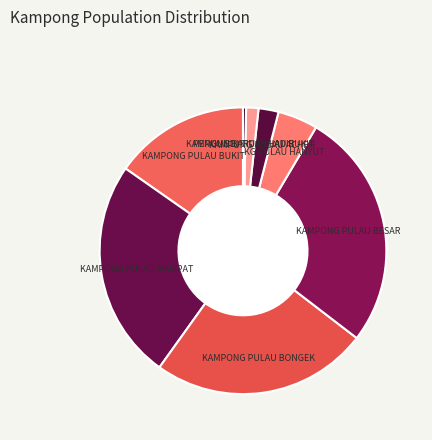

Between KG PULAU HANYUT and KAMPONG PULAU BUKIT, which is larger?

KAMPONG PULAU BUKIT